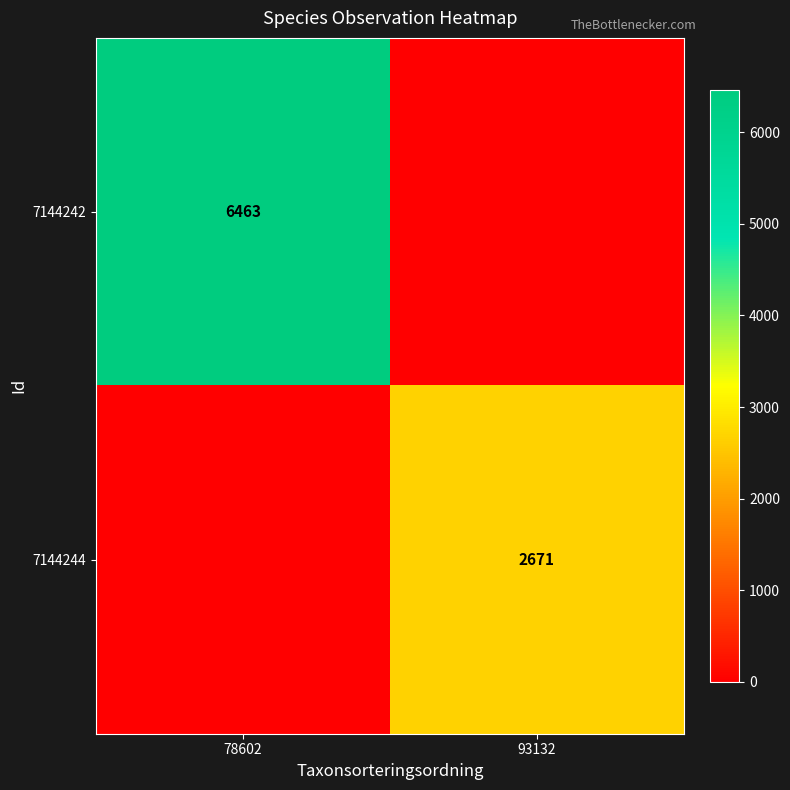

The value of 7144244 at 93132 is 2671. True or false?

True